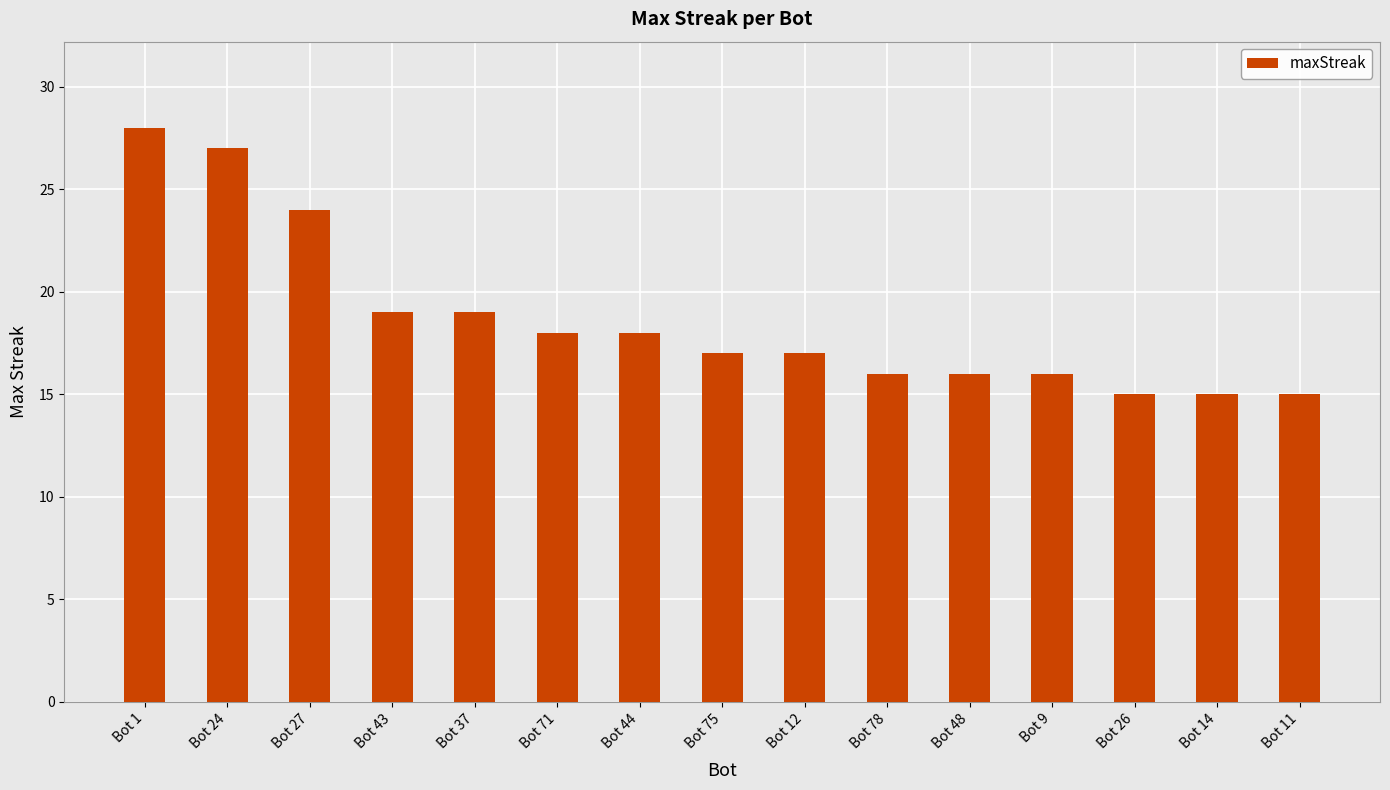

How many series are shown in this chart?

1